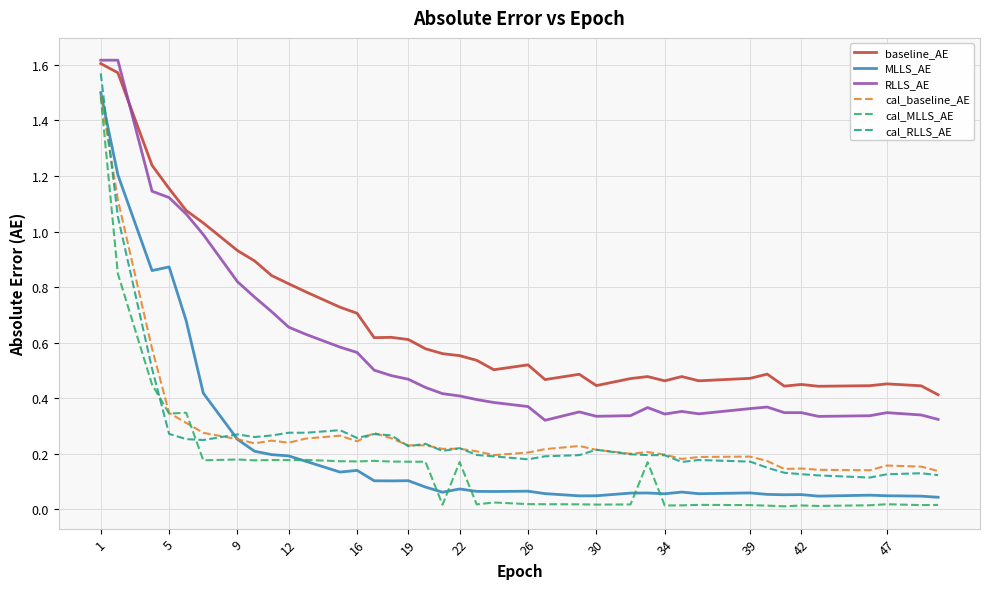

What are all the series names shown in the legend?

baseline_AE, MLLS_AE, RLLS_AE, cal_baseline_AE, cal_MLLS_AE, cal_RLLS_AE